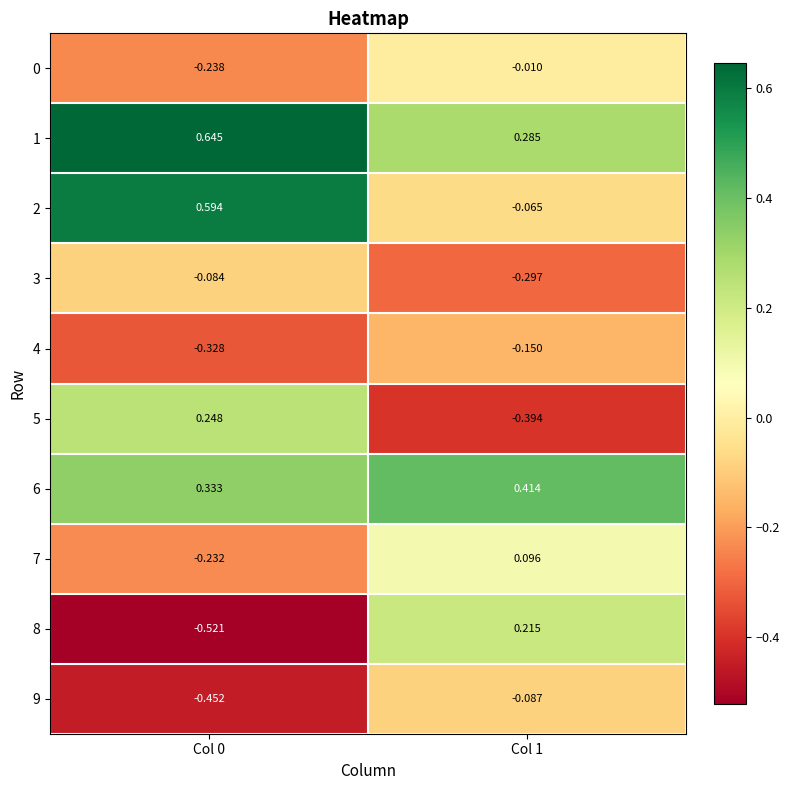

Is the value of 2 at Col 1 greater than the value of 4 at Col 0?

Yes